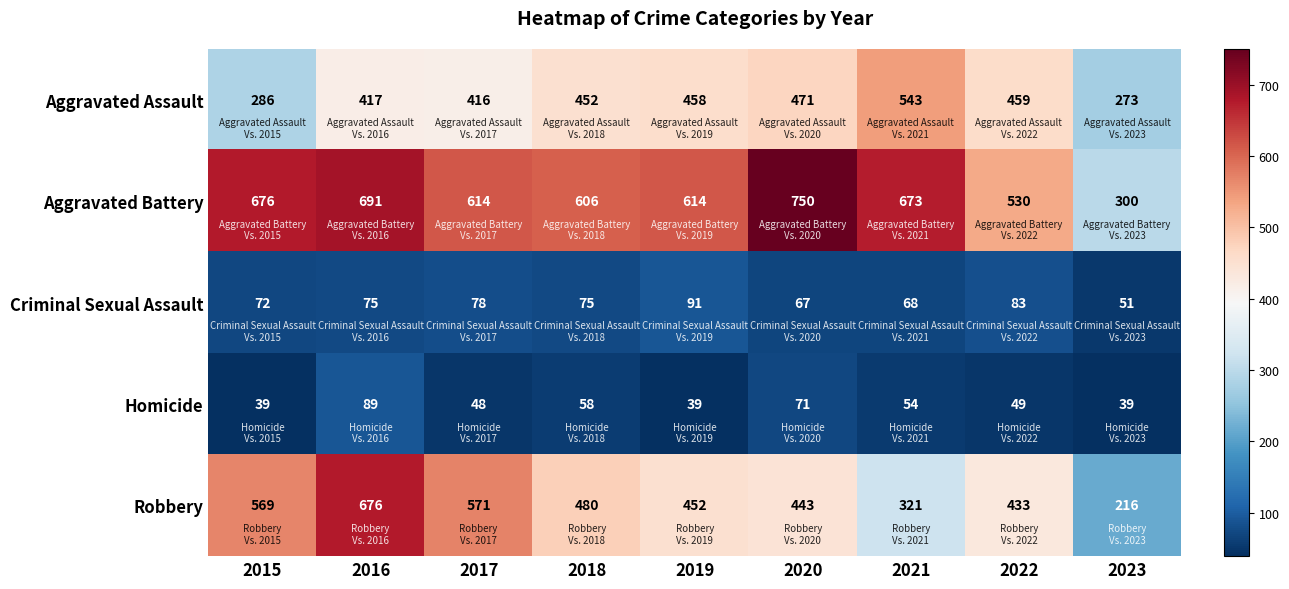

What is the difference between the maximum and second lowest values in the Homicide series?

50